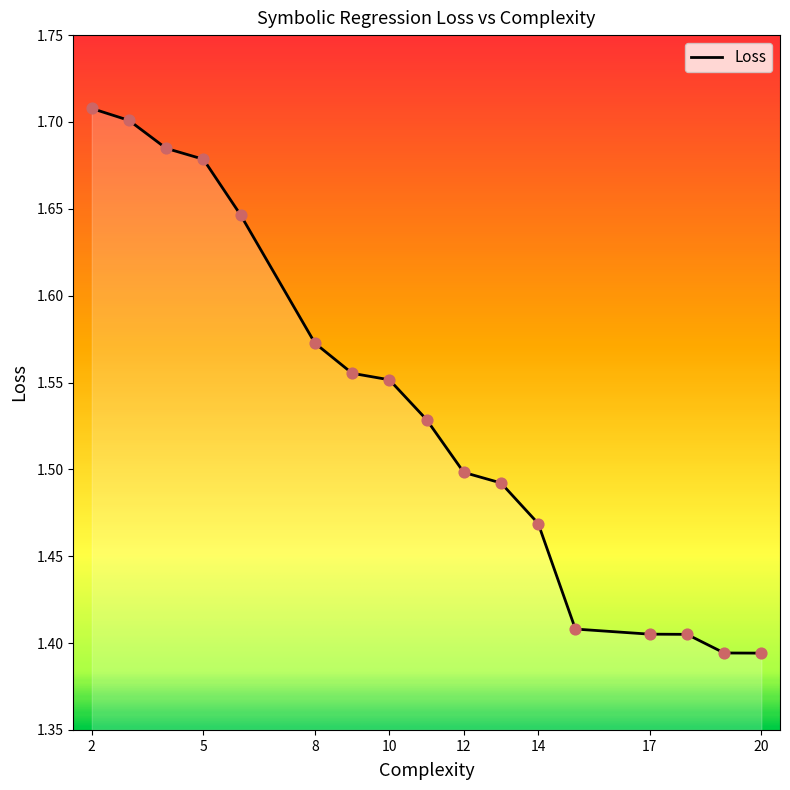

What is the difference between the maximum and minimum values?

0.3